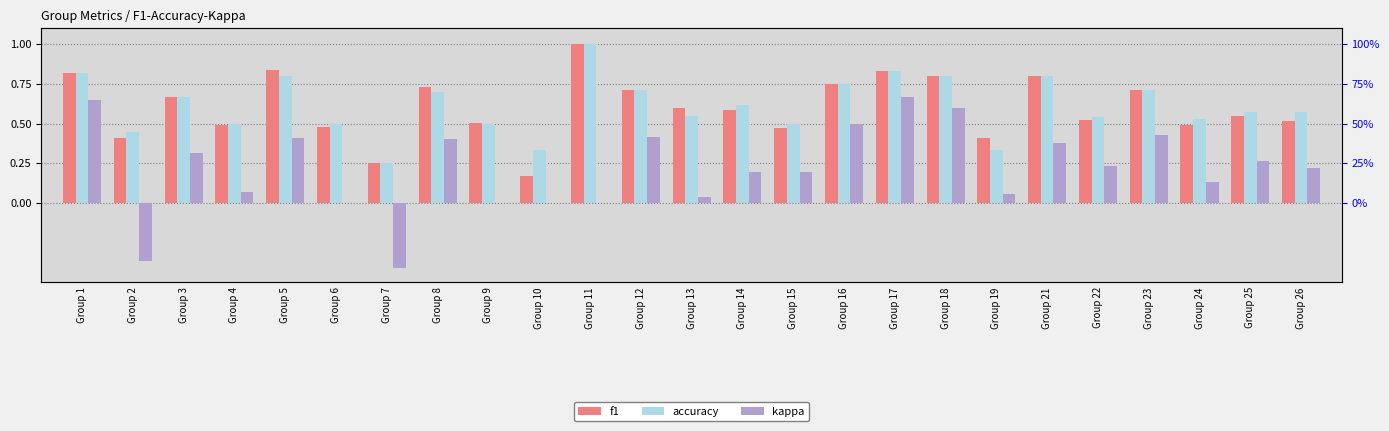

The kappa series shows 0.6 at Group 18. True or false?

True